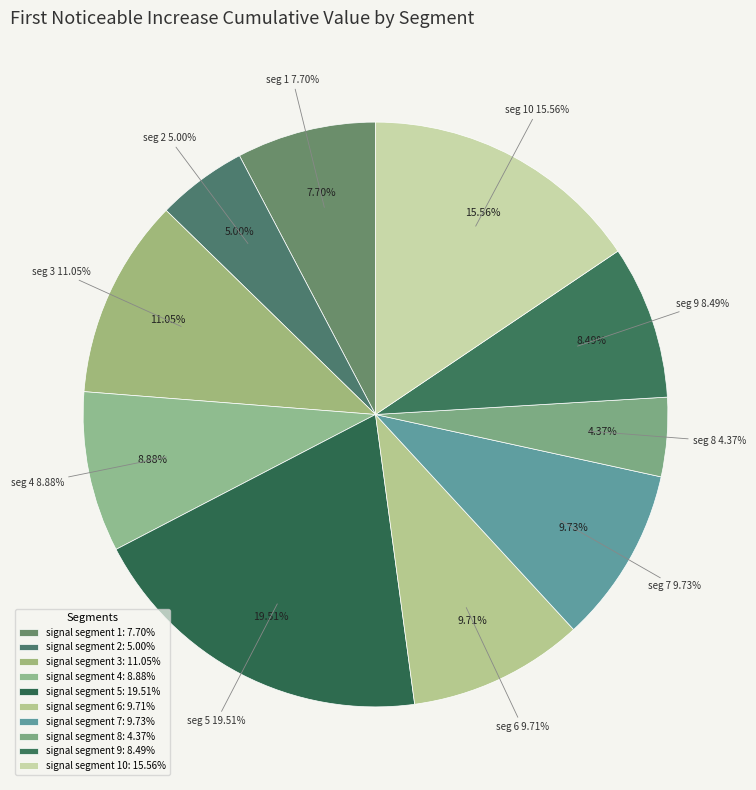

Count the number of slices in the pie.

10